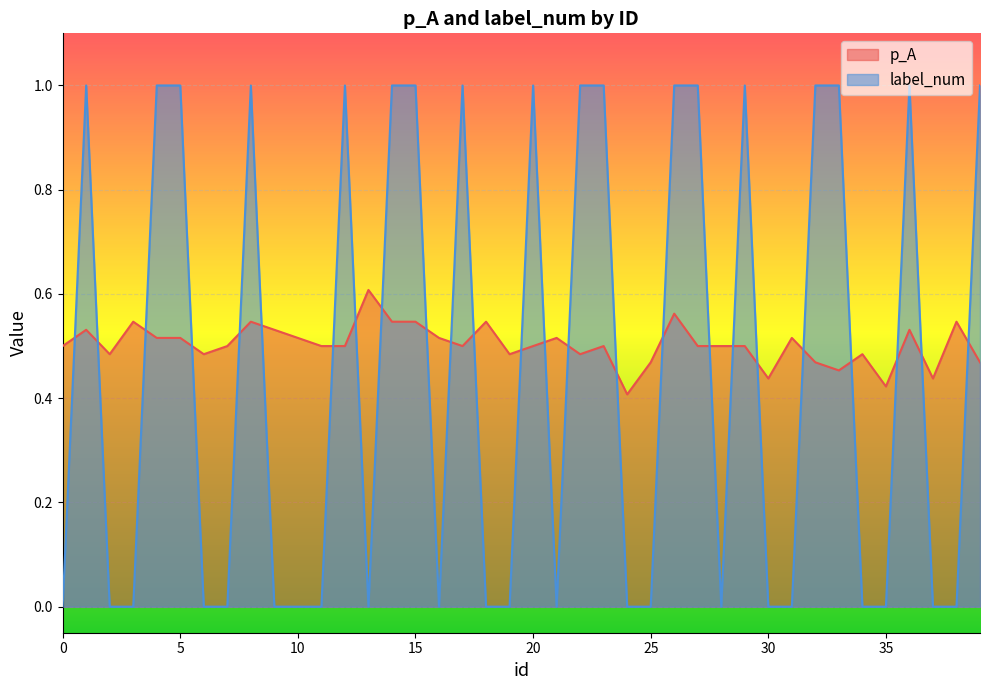

How many lines are shown in the chart?

2